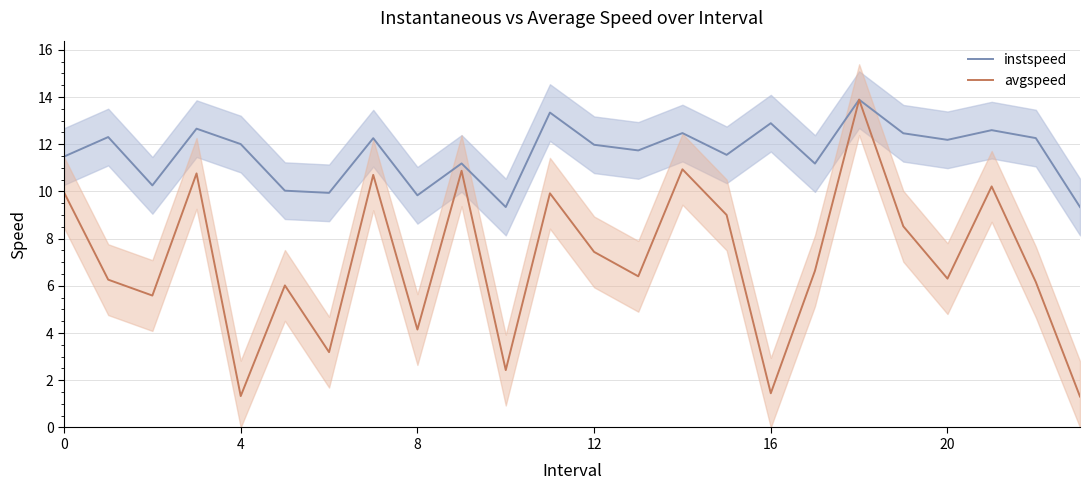

The value of avgspeed at 4 is 1.3. True or false?

True